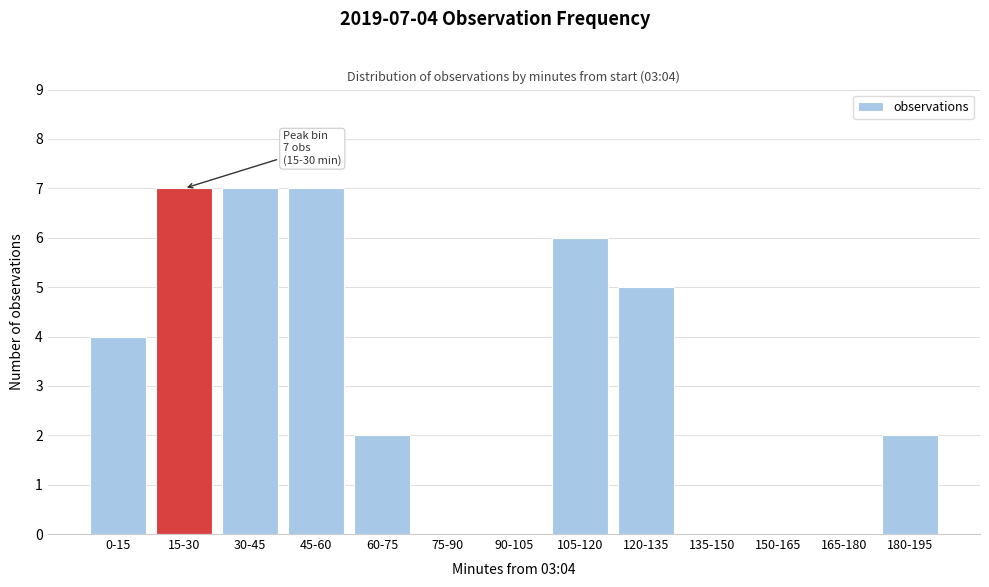

Reading left to right, list all the values displayed in this chart.

0-15=4	15-30=7	30-45=7	45-60=7	60-75=2	75-90=0	90-105=0	105-120=6	120-135=5	135-150=0	150-165=0	165-180=0	180-195=2